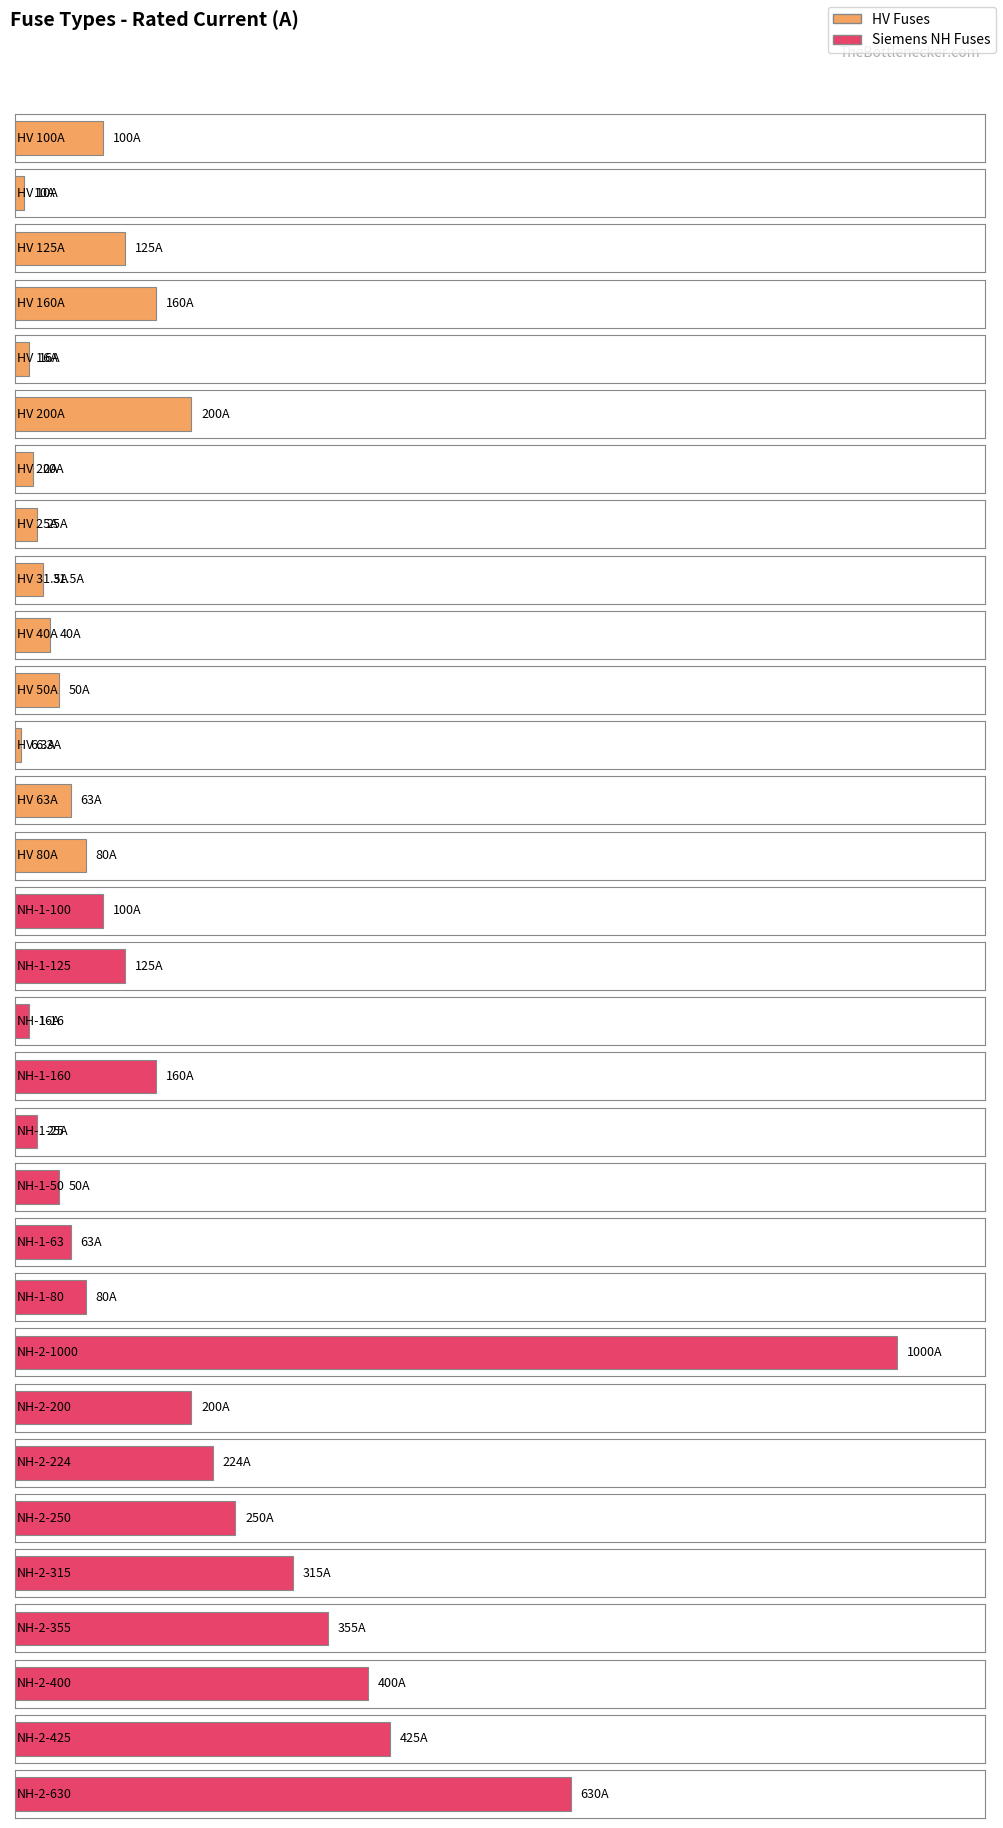

Is it true that the value at NH-1-16 is 16.0?

True